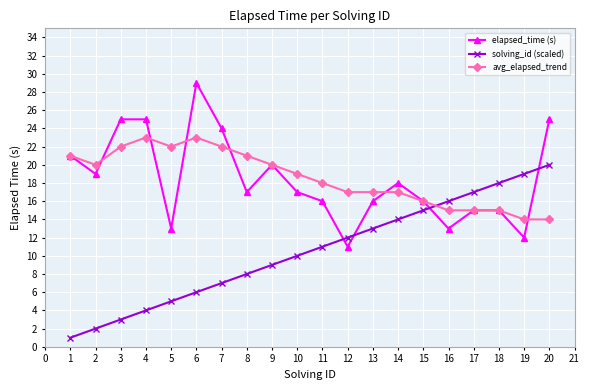

What is the highest value of the avg_elapsed_trend series?

23